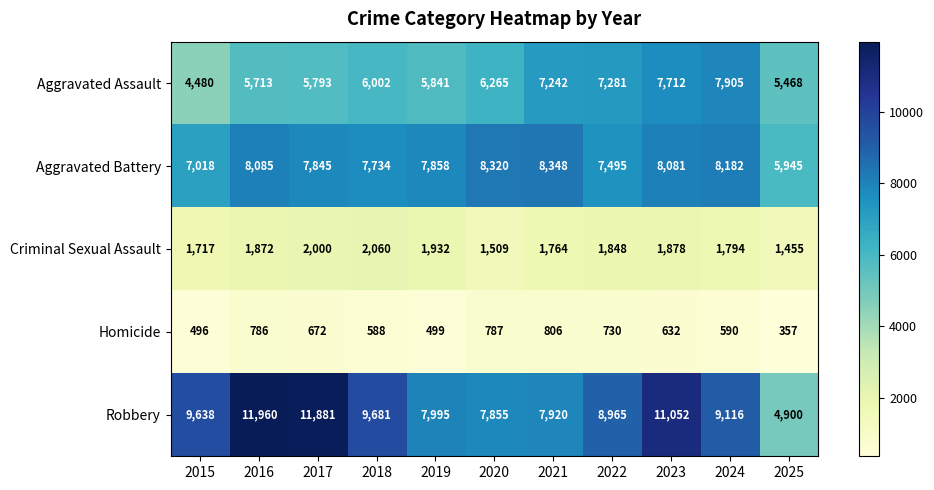

Which label corresponds to the largest value in the chart?

2016